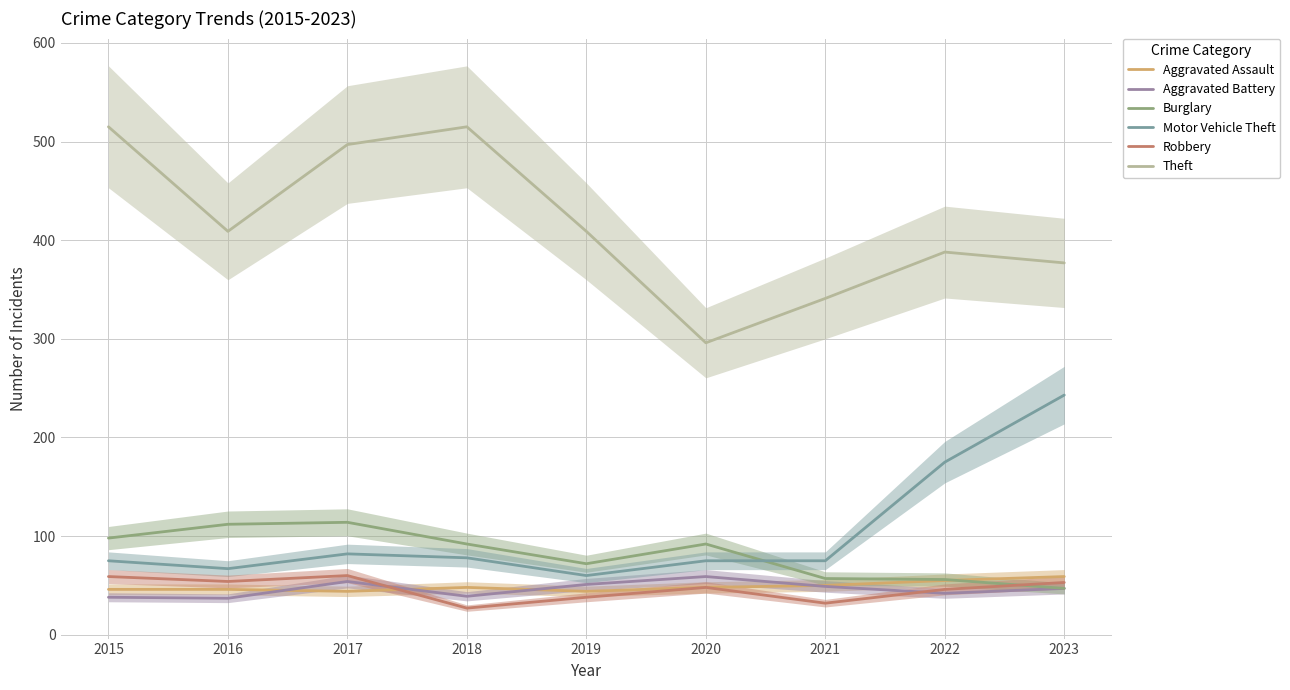

Reading left to right, transcribe all the data shown in this chart.

Aggravated Assault: 46	46	44	48	44	48	50	55	59
Aggravated Battery: 38	37	54	39	51	59	49	42	47
Burglary: 98	112	114	92	72	92	57	56	47
Motor Vehicle Theft: 75	67	82	78	60	75	75	175	243
Robbery: 59	54	60	27	38	48	32	46	53
Theft: 515	409	497	515	409	296	341	388	377